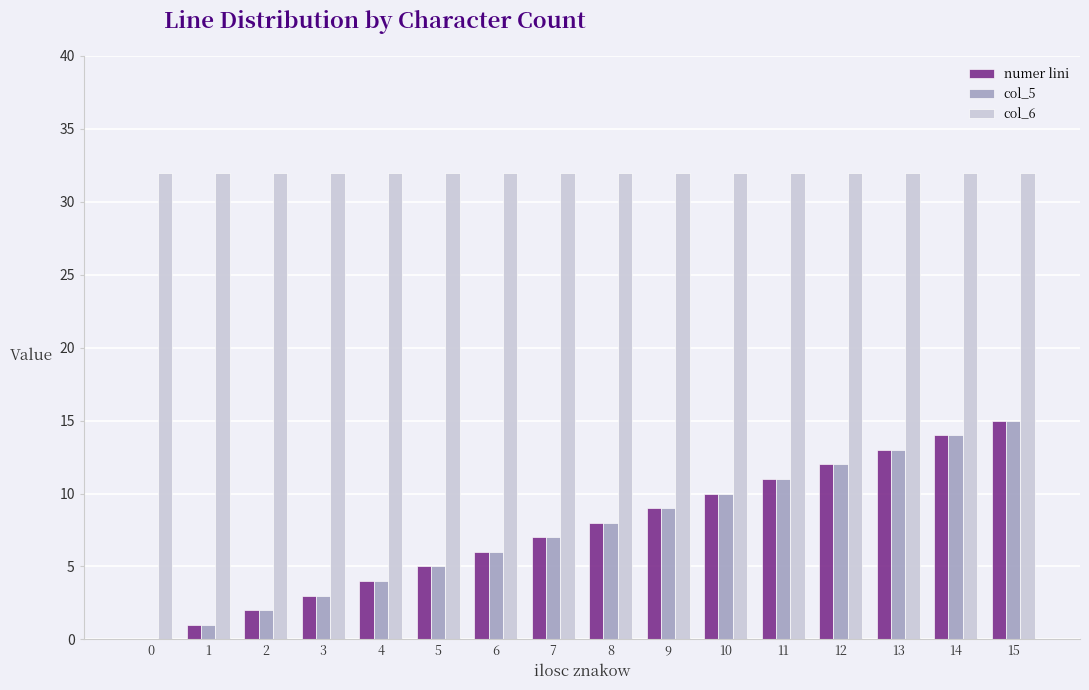

What is the greatest value displayed?

32